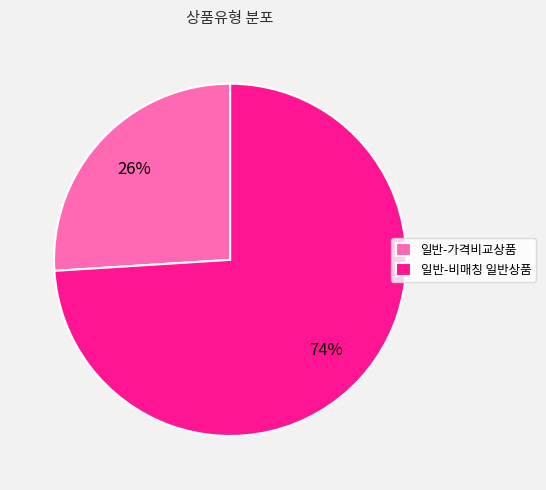

Which category accounts for the majority?

일반-비매칭 일반상품